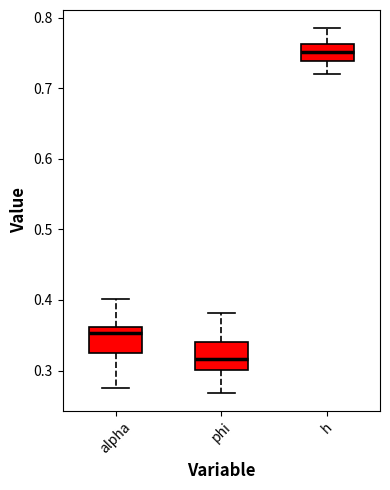

Which box has the highest median line?

h